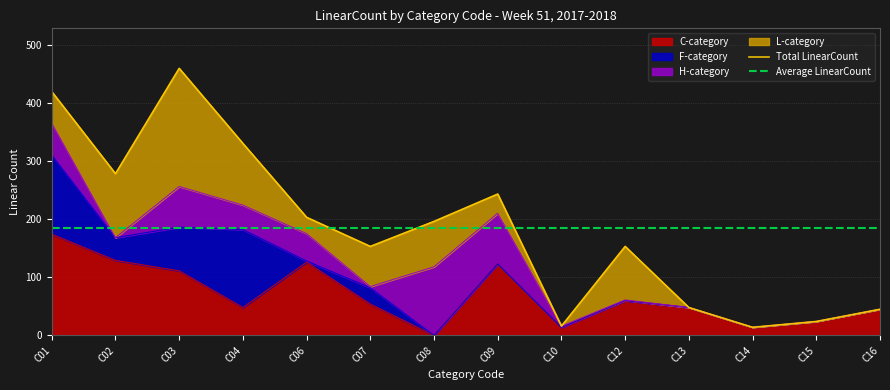

What is the value of the Average LinearCount point at the 12th from the left?

184.4